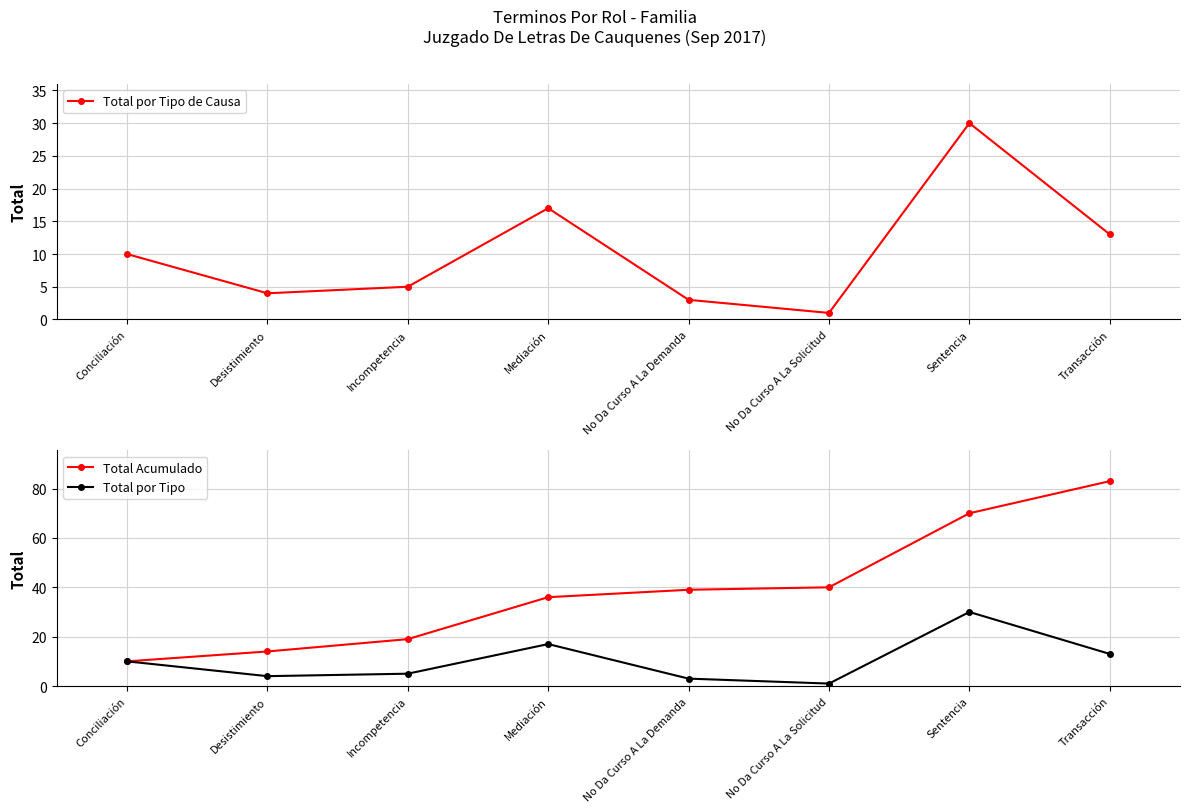

What position from the right is Mediación?

5